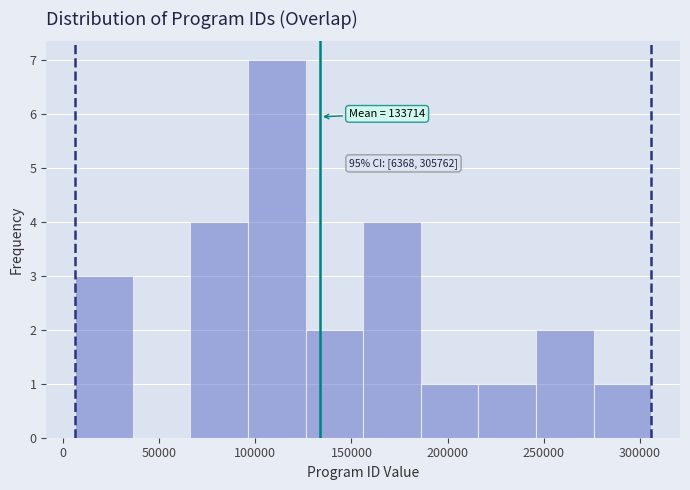

Over which range of the x-axis is the bar tallest?

95000 to 125000